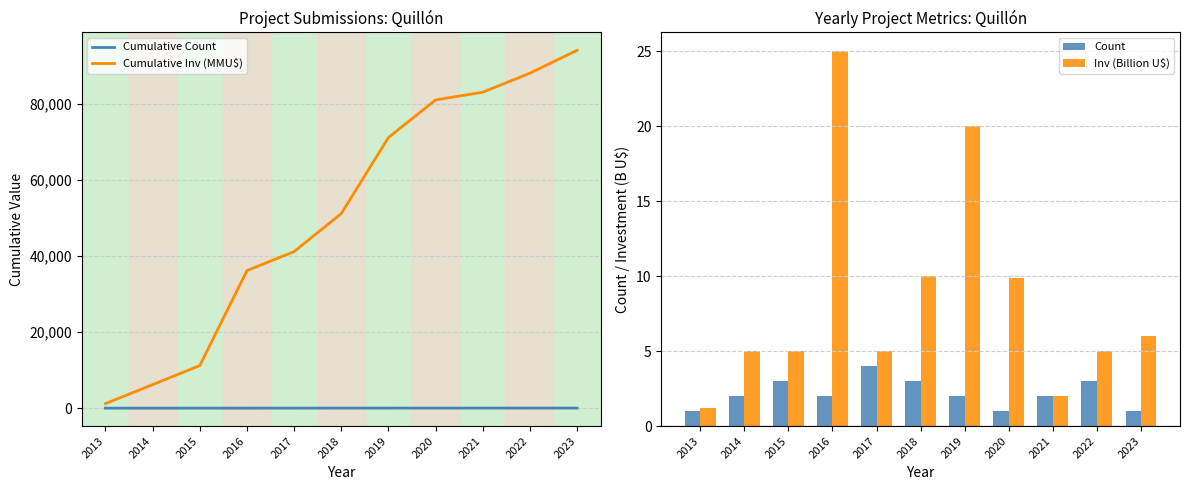

Which series changed the most between 2013 and 2021?

Cumulative Inv (MMU$)